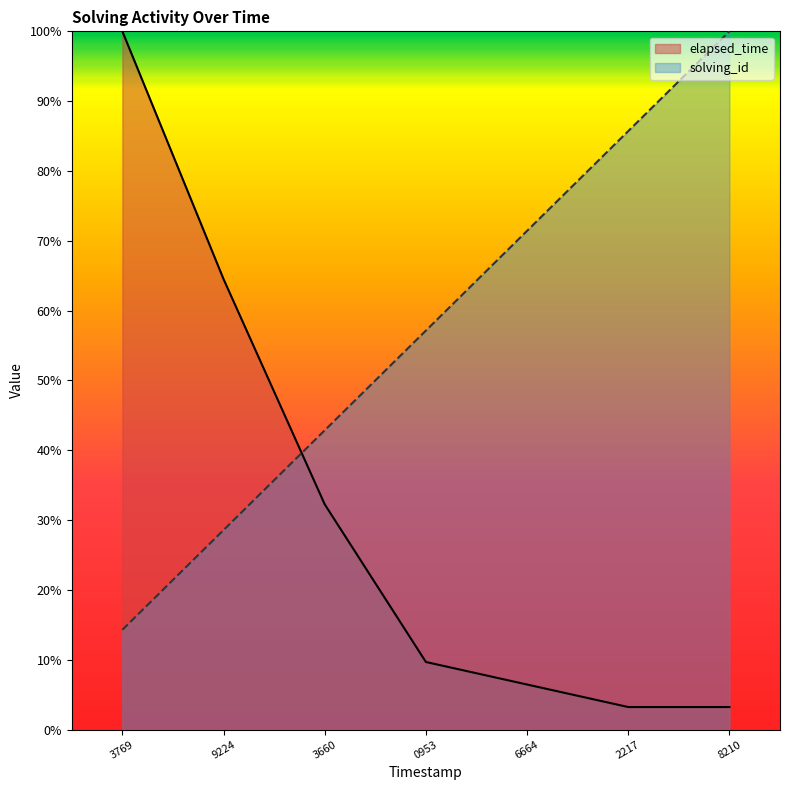

Reading left to right, what are all the values shown in this chart?

solving_id: 14.3	28.6	42.9	57.1	71.4	85.7	100.0
elapsed_time: 100.0	64.5	32.3	9.7	6.5	3.2	3.2